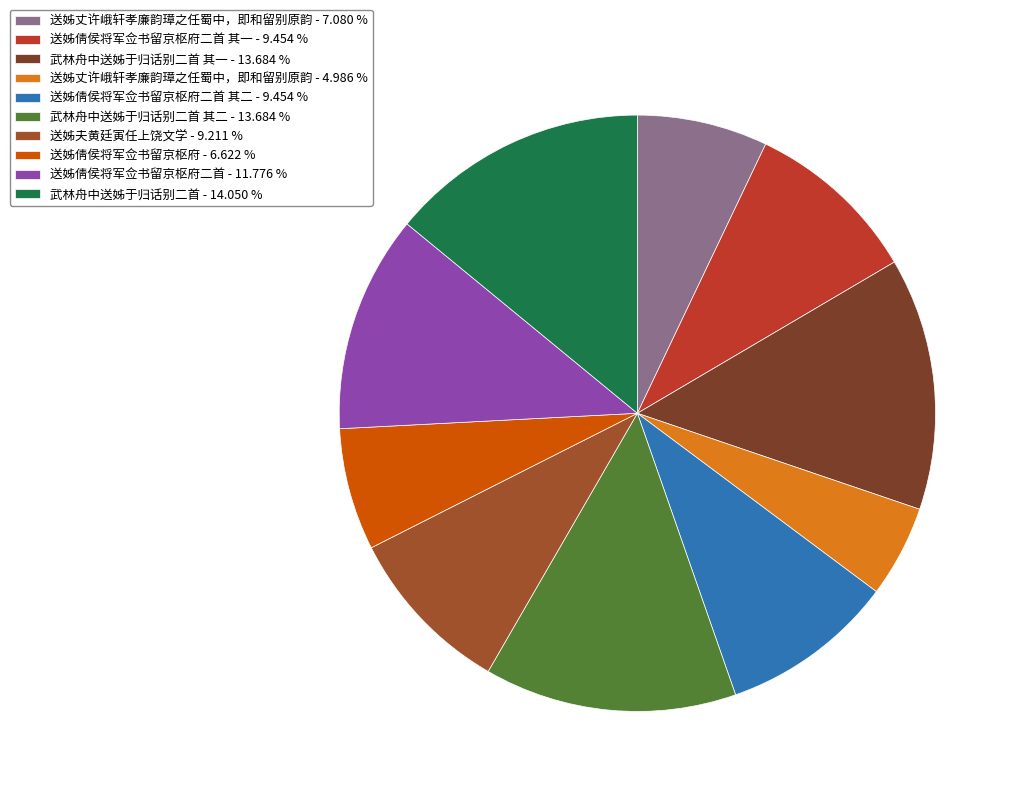

Between 武林舟中送姊于归话别二首 其一 - 13.684 % and 送姊丈许峨轩孝廉韵璋之任蜀中，即和留别原韵 - 7.080 %, which is larger?

武林舟中送姊于归话别二首 其一 - 13.684 %